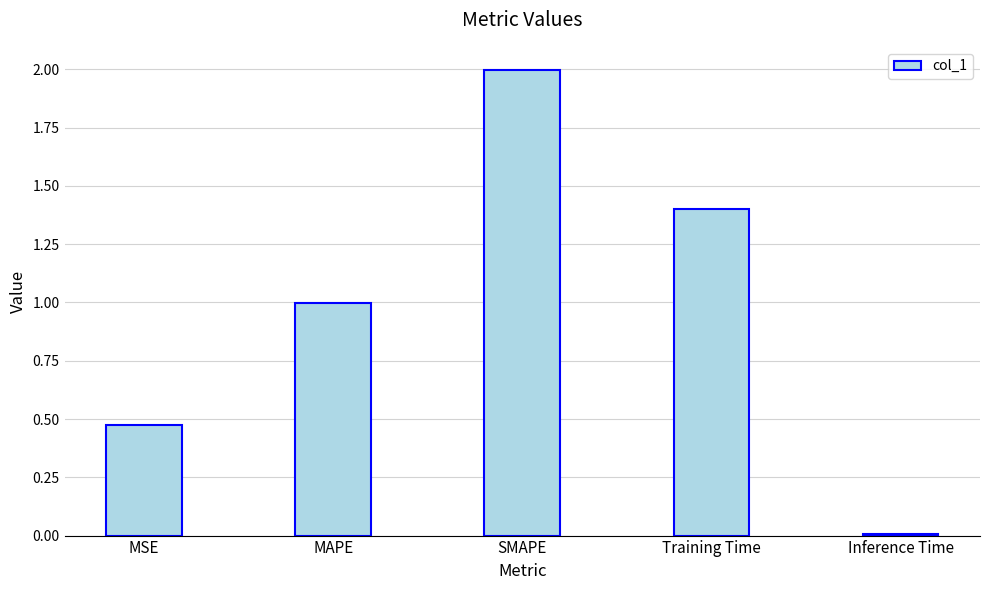

Between MAPE and Training Time, which is larger?

Training Time